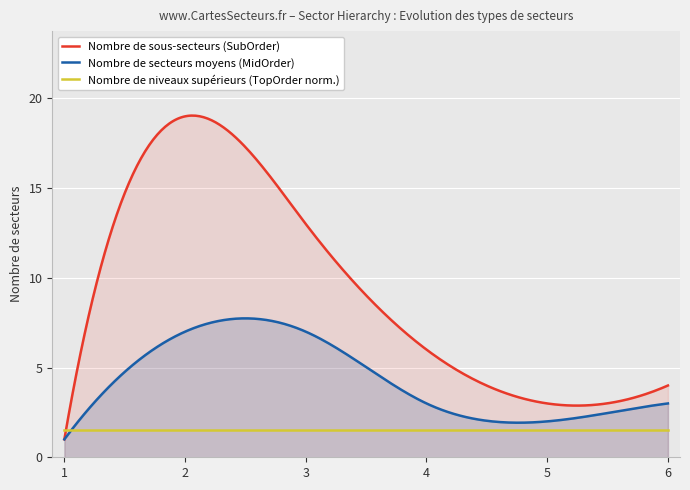

List the series in order of their overall mean, highest first.

Nombre de sous-secteurs (SubOrder), Nombre de secteurs moyens (MidOrder), Nombre de niveaux supérieurs (TopOrder norm.)